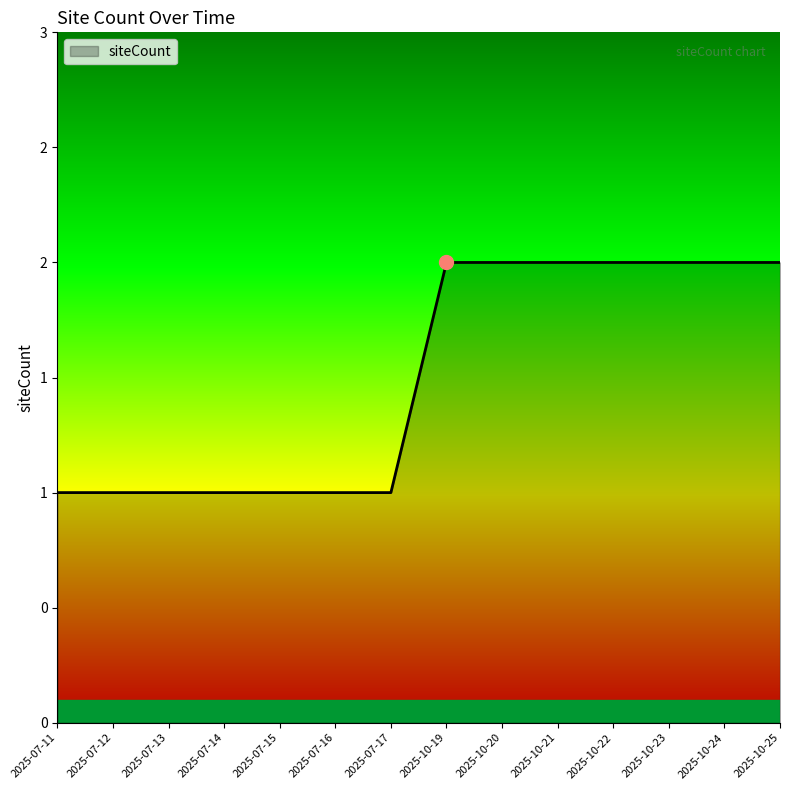

True or false: there are more than 0 points higher than both neighbors.

False